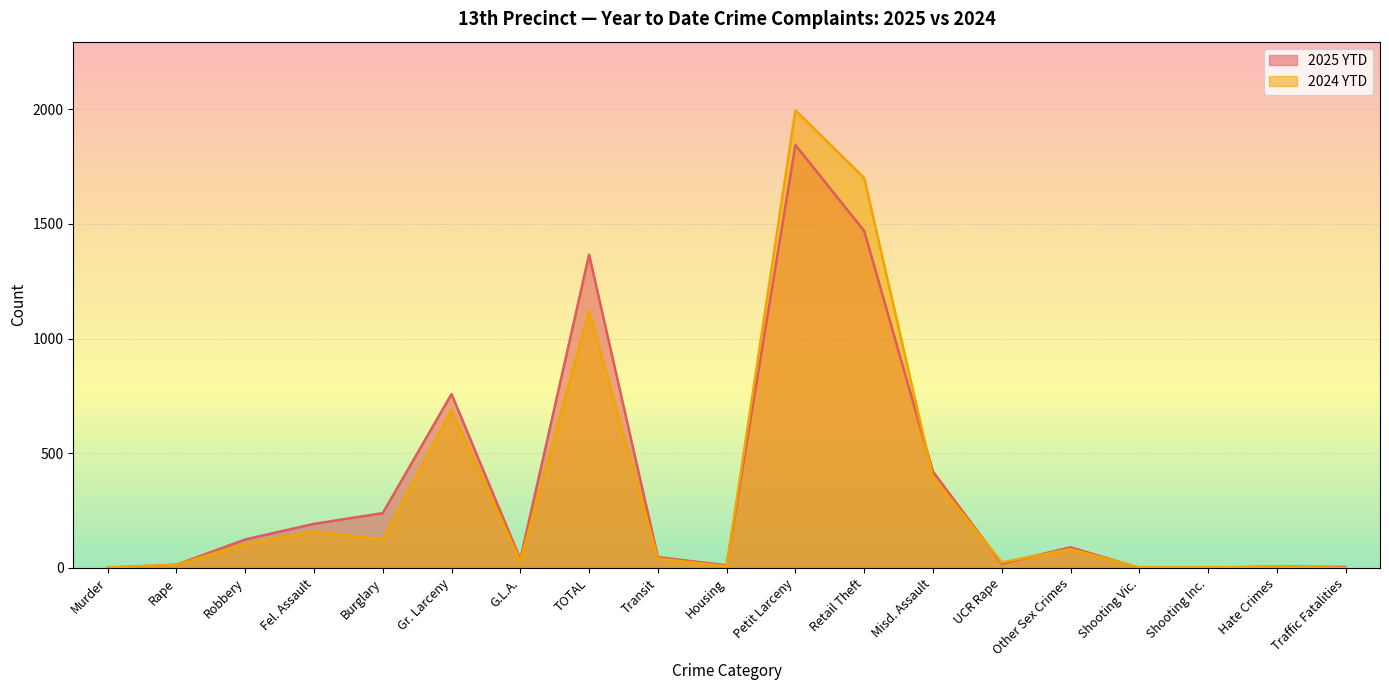

In 2024 YTD, how many points are lower than both neighbors (excluding endpoints)?

4